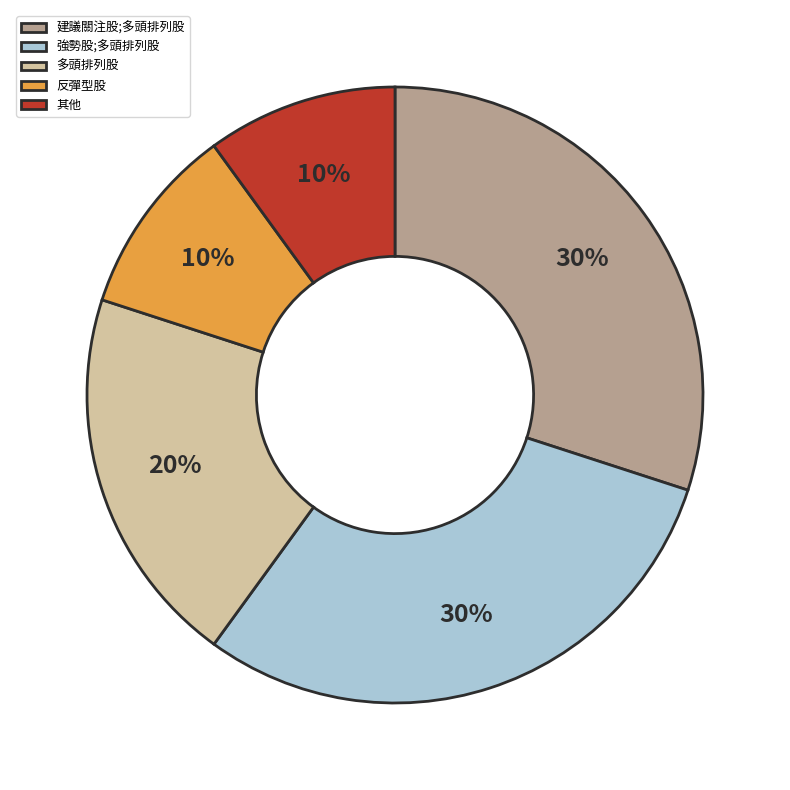

Is the sum of 強勢股;多頭排列股 and 其他 greater than half?

No